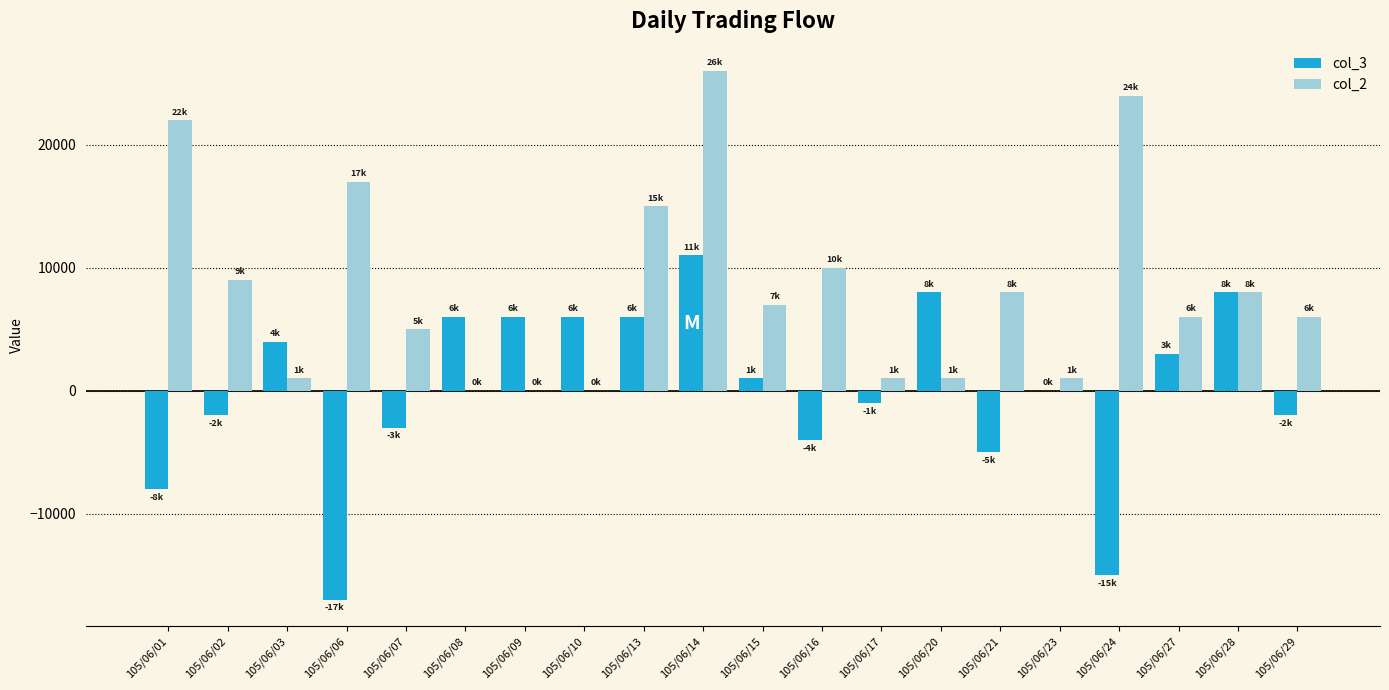

Between 105/06/13 and 105/06/29, which series saw the biggest shift?

col_2